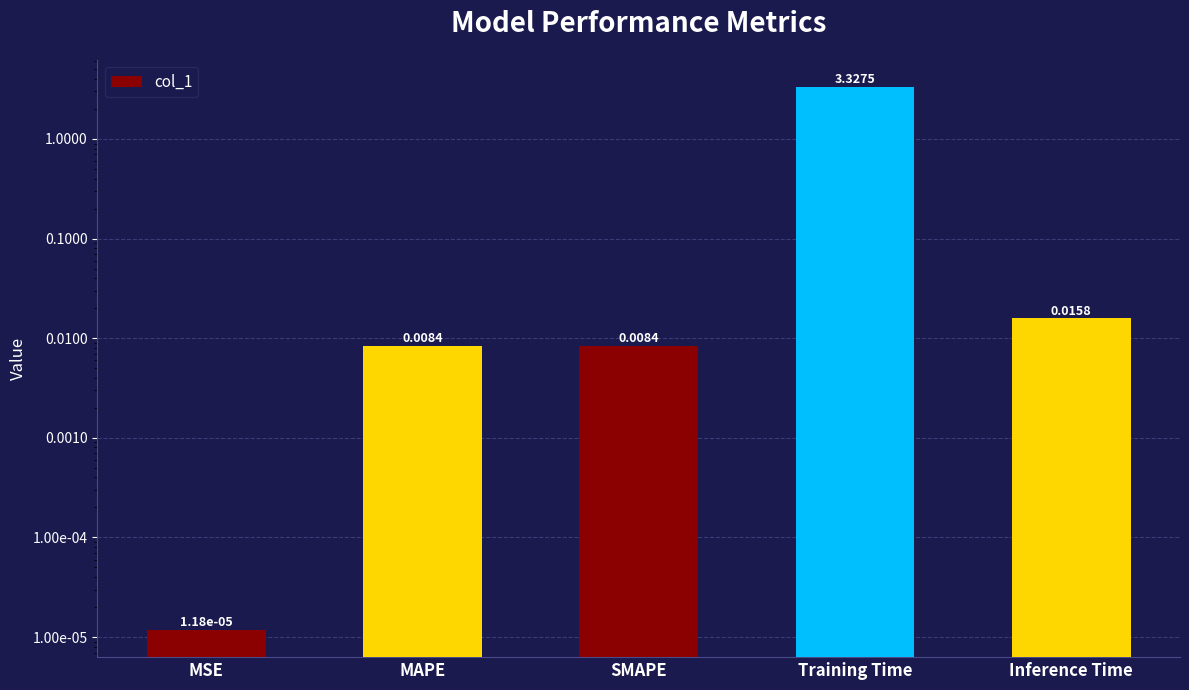

What position from the right is SMAPE?

3